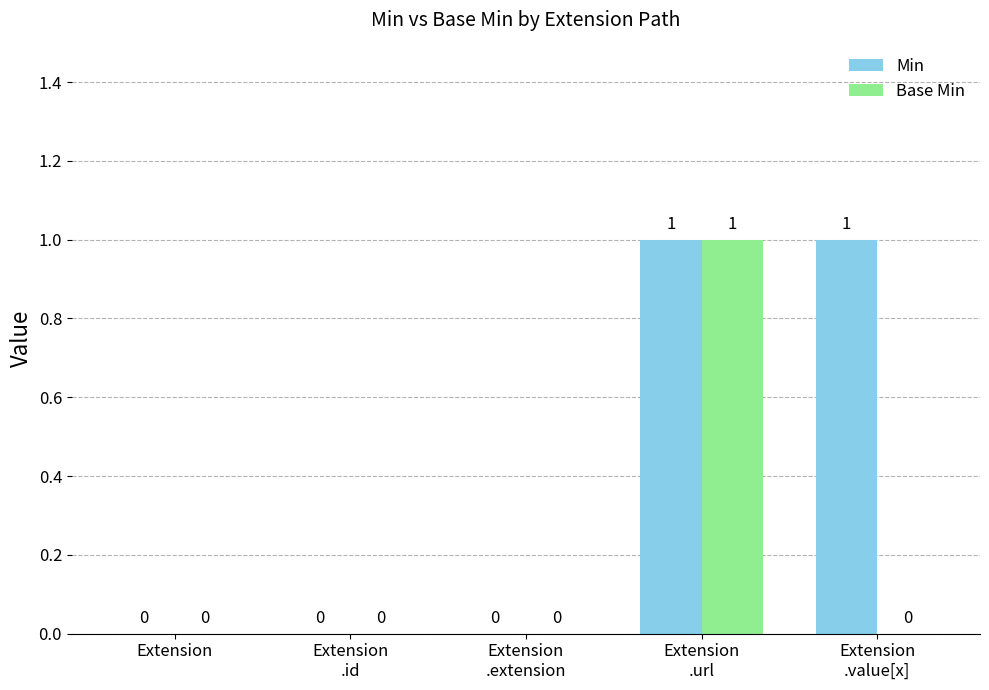

Reading right to left, list all the values displayed in this chart.

Min: Extension
.value[x]=1	Extension
.url=1	Extension
.extension=0	Extension
.id=0	Extension=0
Base Min: Extension
.value[x]=0	Extension
.url=1	Extension
.extension=0	Extension
.id=0	Extension=0